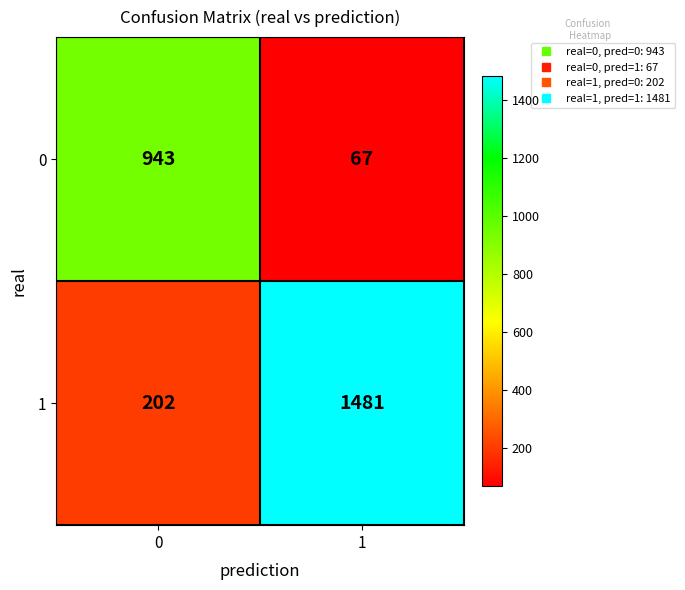

Which series has the largest total across all categories?

1